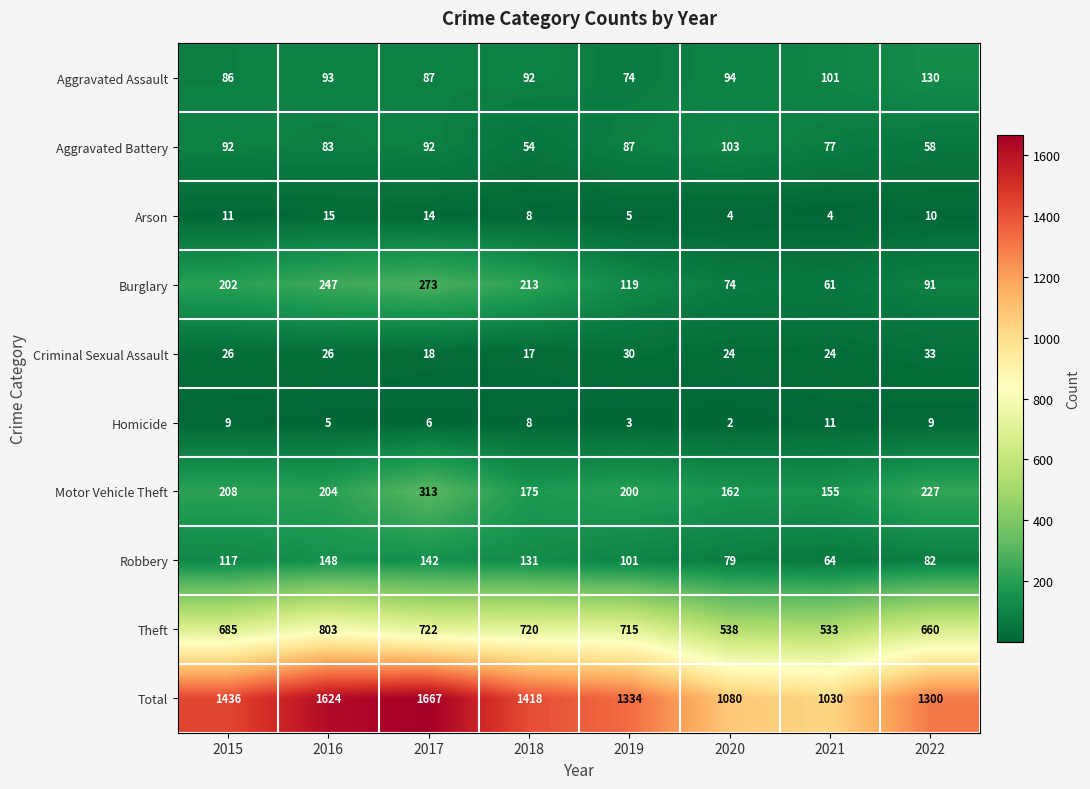

Which series has the largest total across all categories?

Total